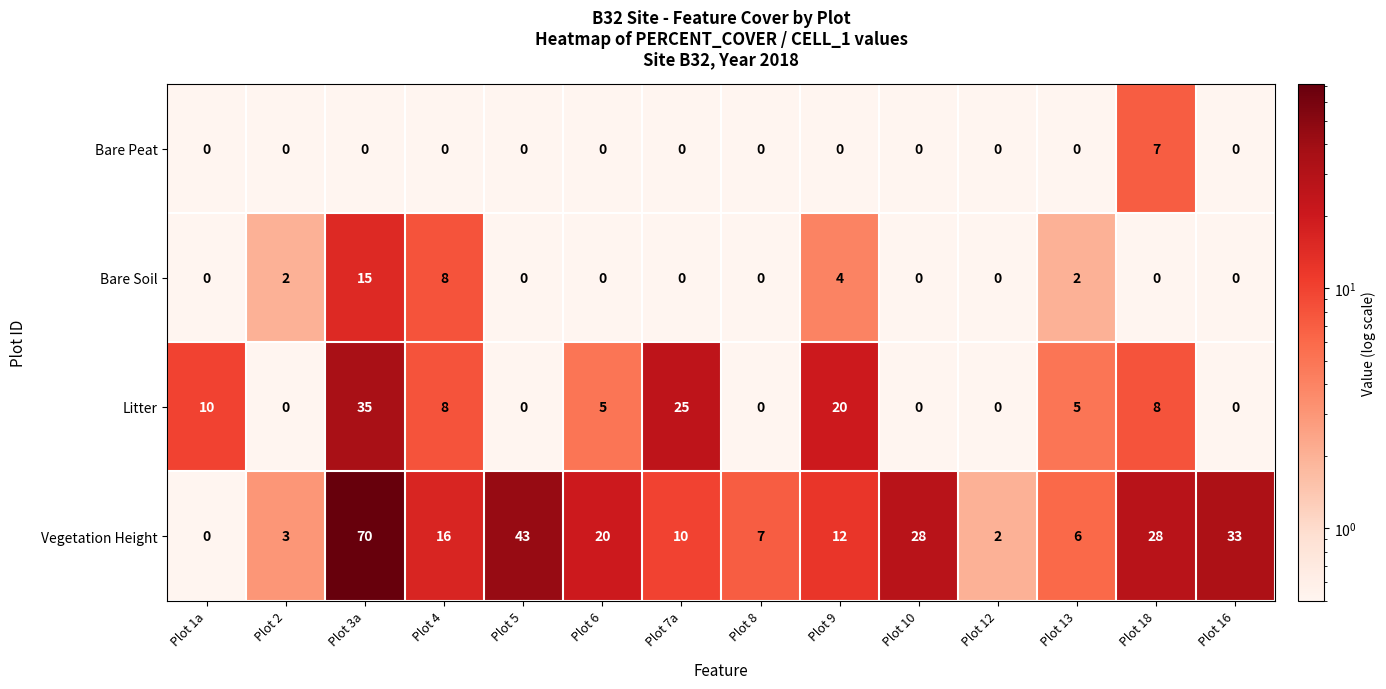

Read the Vegetation Height value at Plot 18.

28